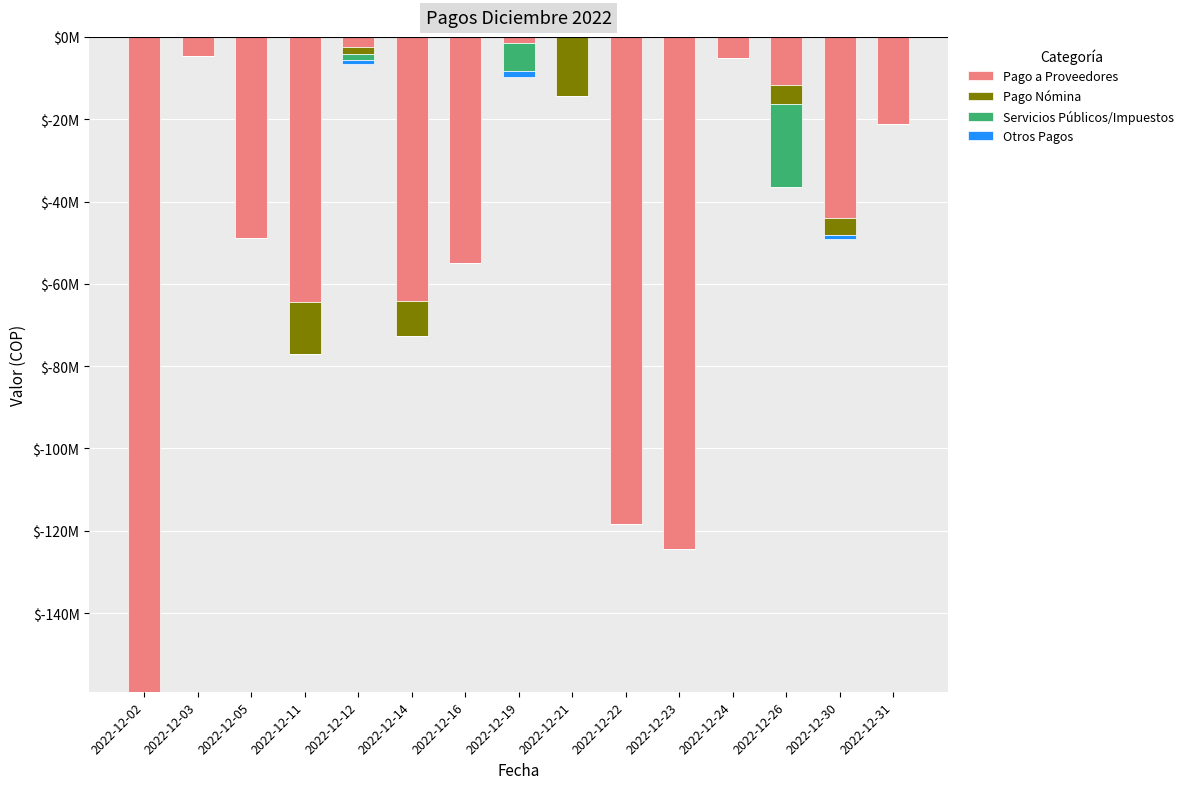

What is the difference between the highest and lowest values at 2022-12-14?

64225000